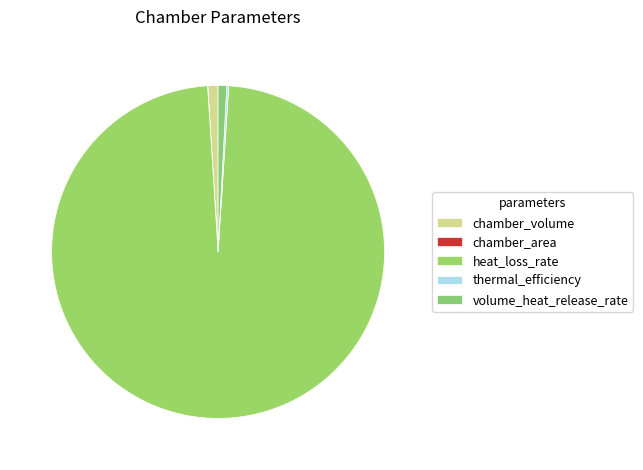

What is the change in value from chamber_area to volume_heat_release_rate?

+283.3